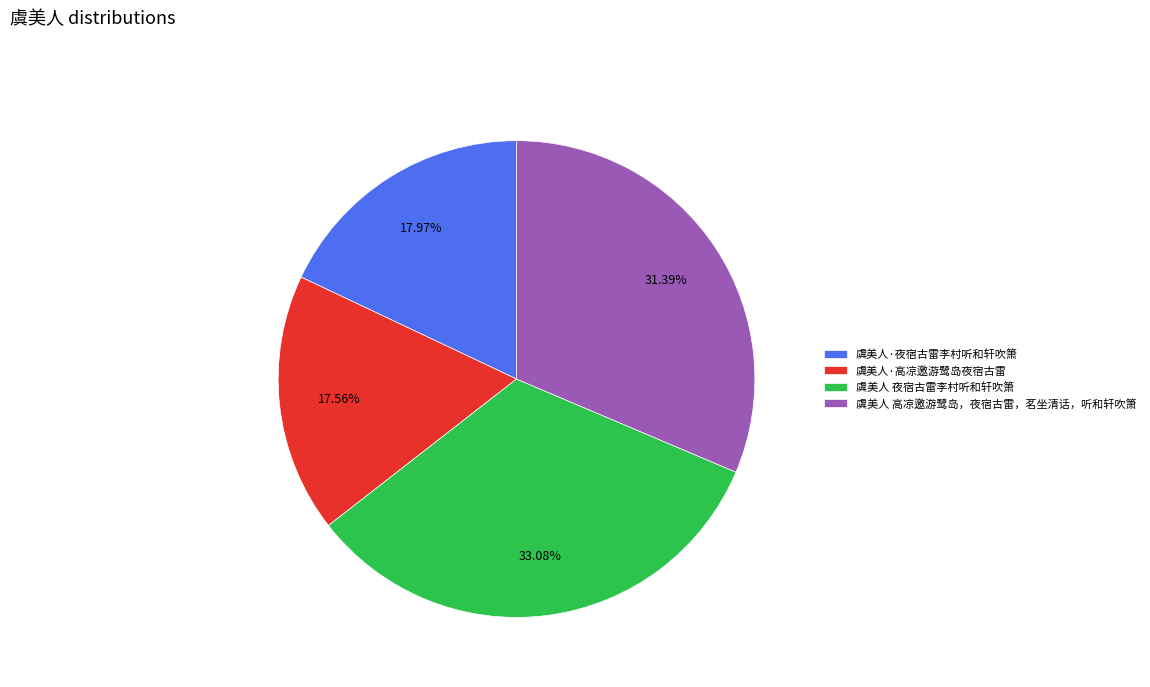

Is it true that 虞美人·夜宿古雷李村听和轩吹箫 is 18% of the pie?

True